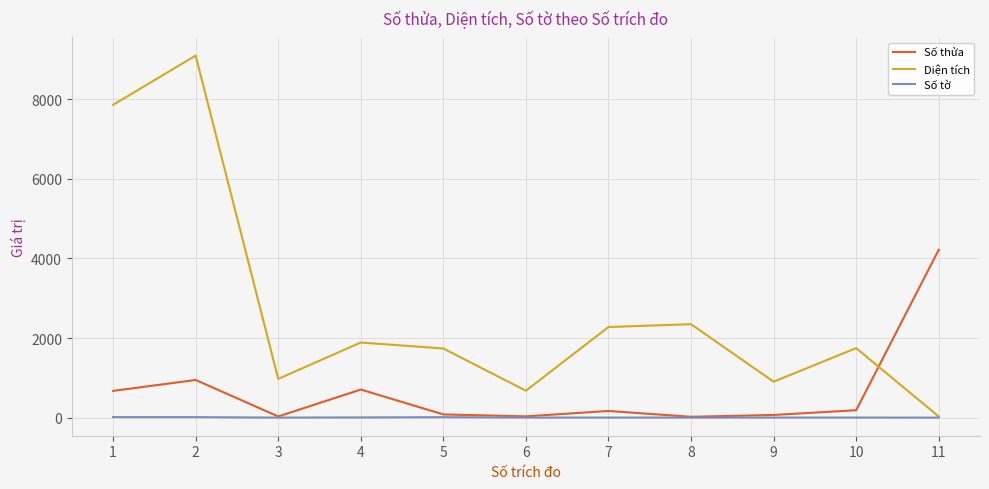

Rank the series by their maximum value, from lowest to highest.

Số tờ, Số thửa, Diện tích